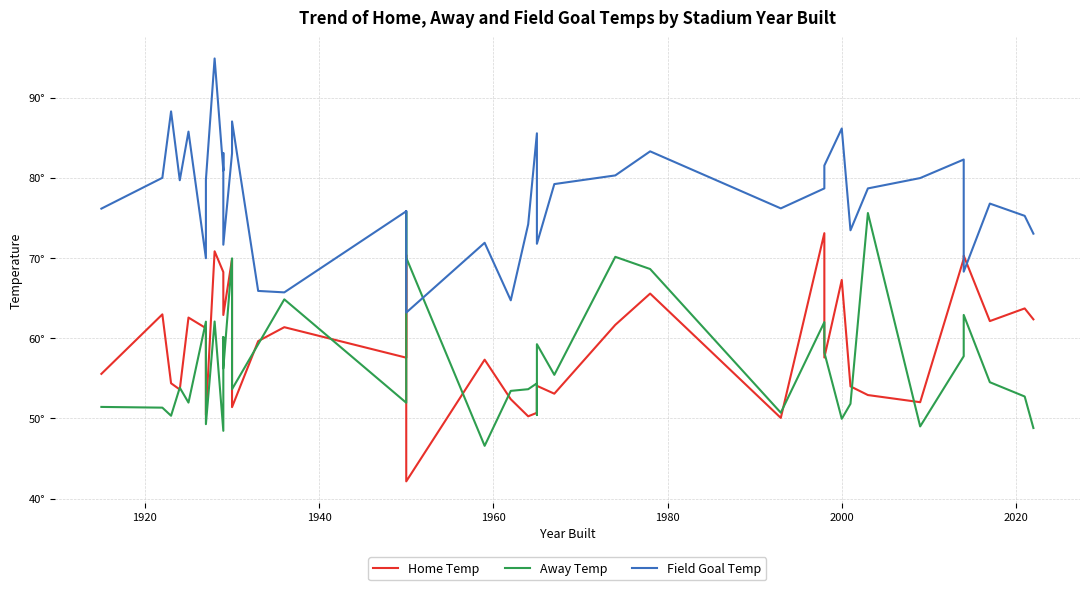

Does the chart display data point markers on the line(s)?

No